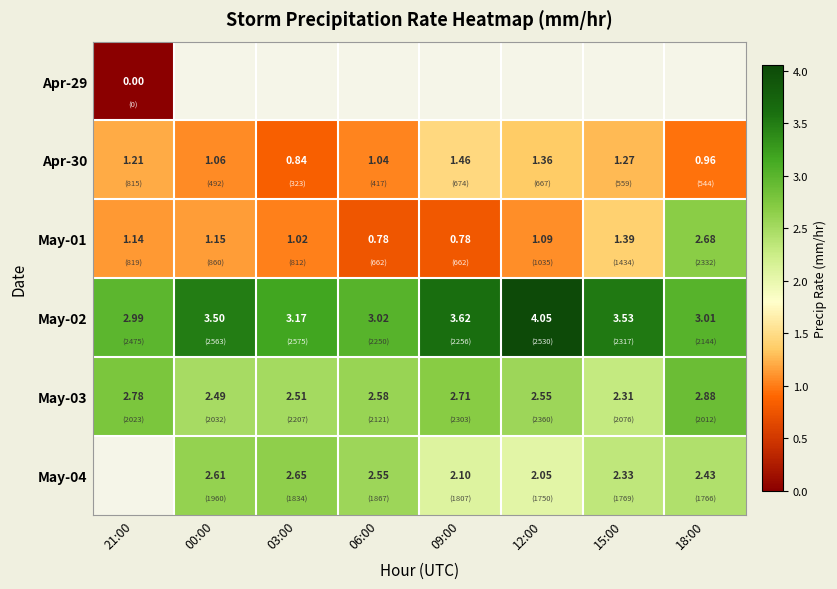

True or false: Apr-30 has a value of 0.4 at 09:00.

False